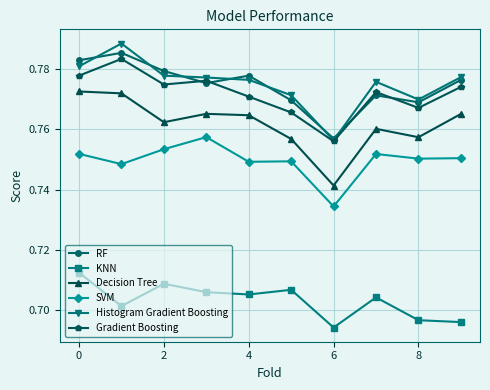

At how many categories does at least one series exceed 0?

10